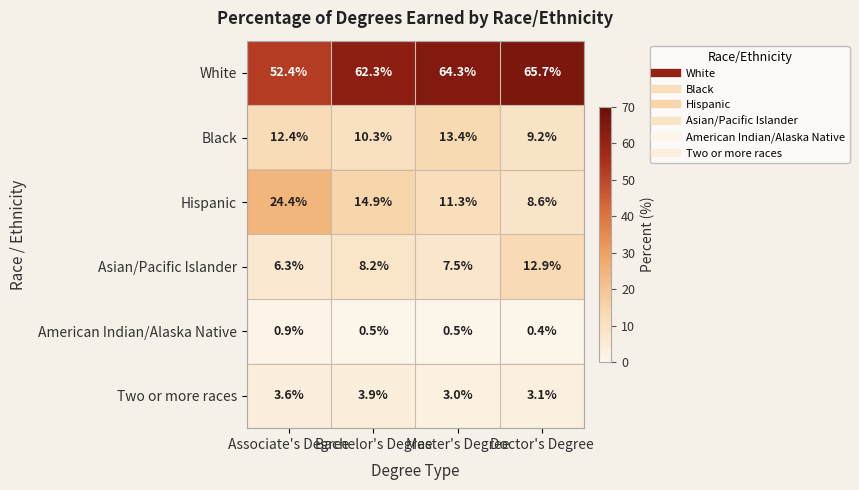

What is the total value across all series at Bachelor's Degree?

100.1